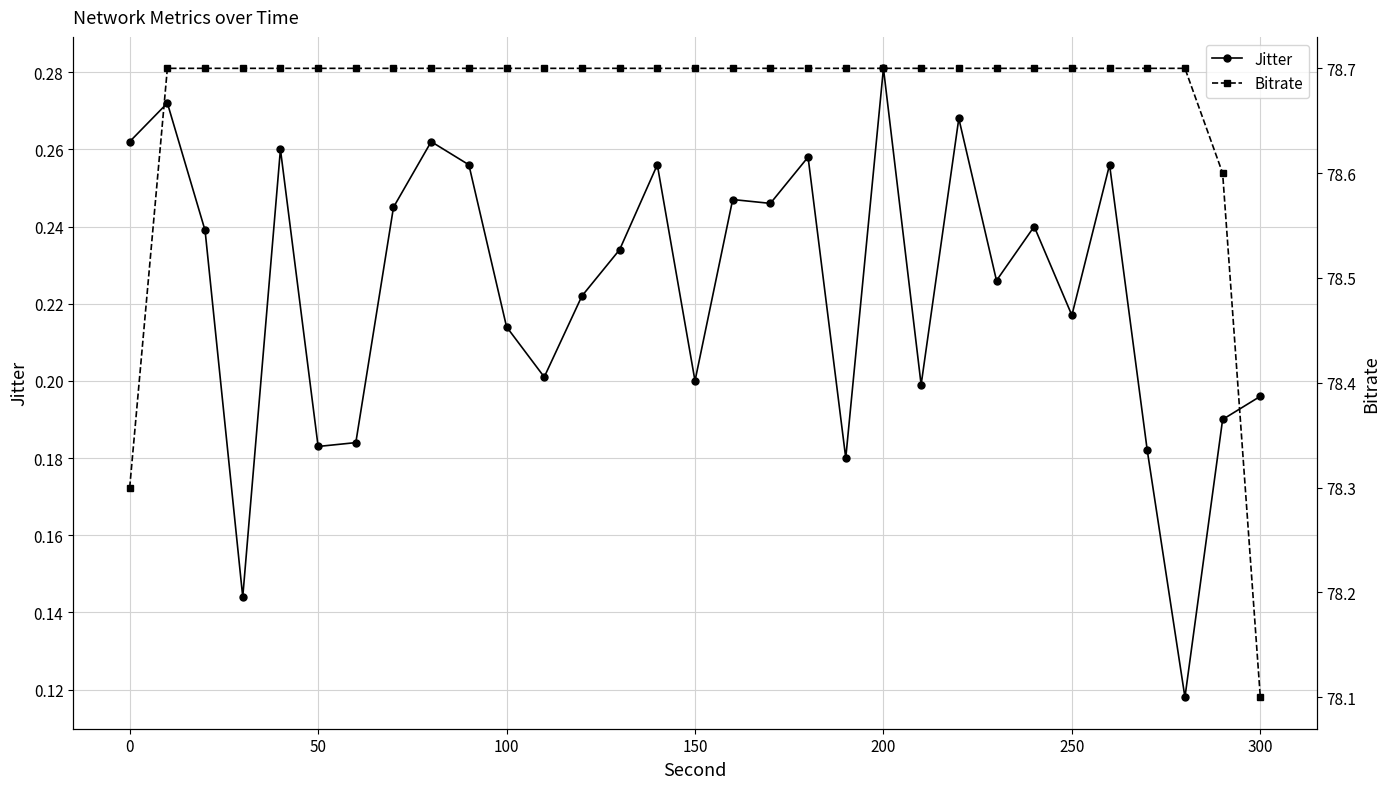

How many lines are shown in the chart?

2